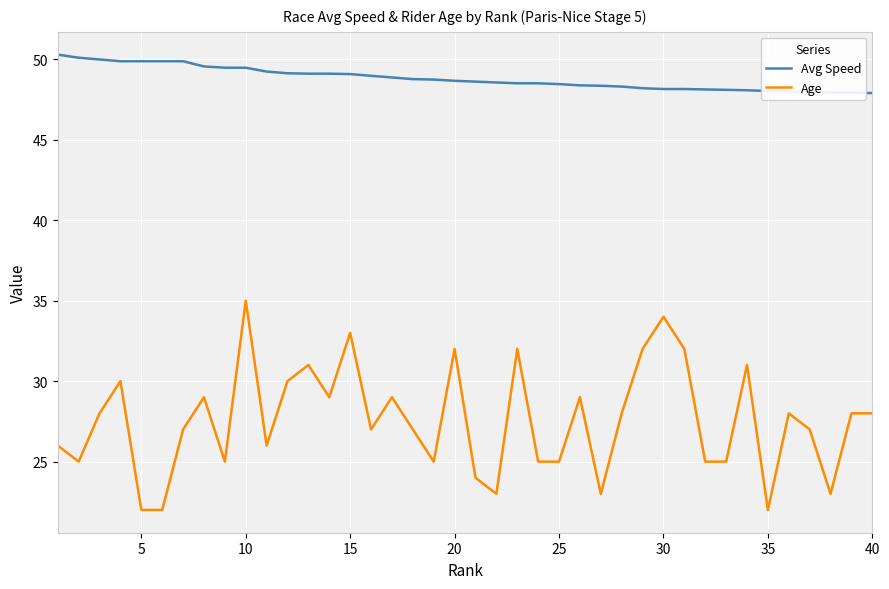

What is the average value of the Age series?

27.6